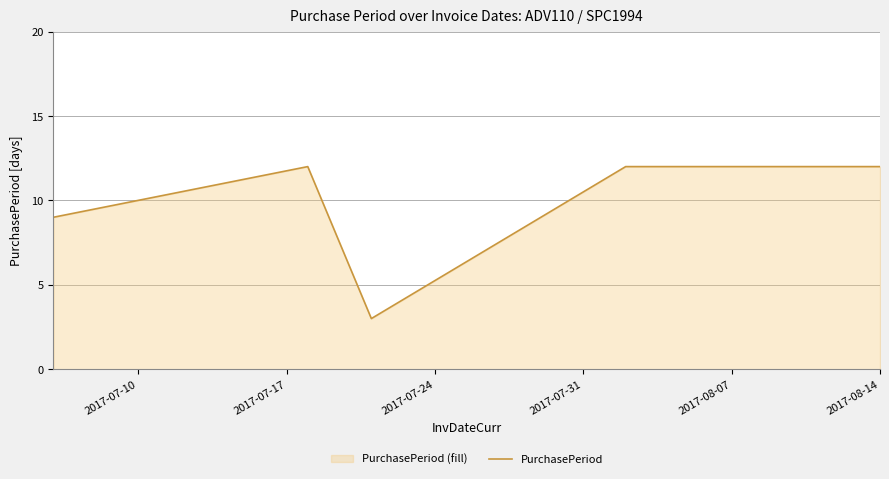

What is the greatest value displayed?

12